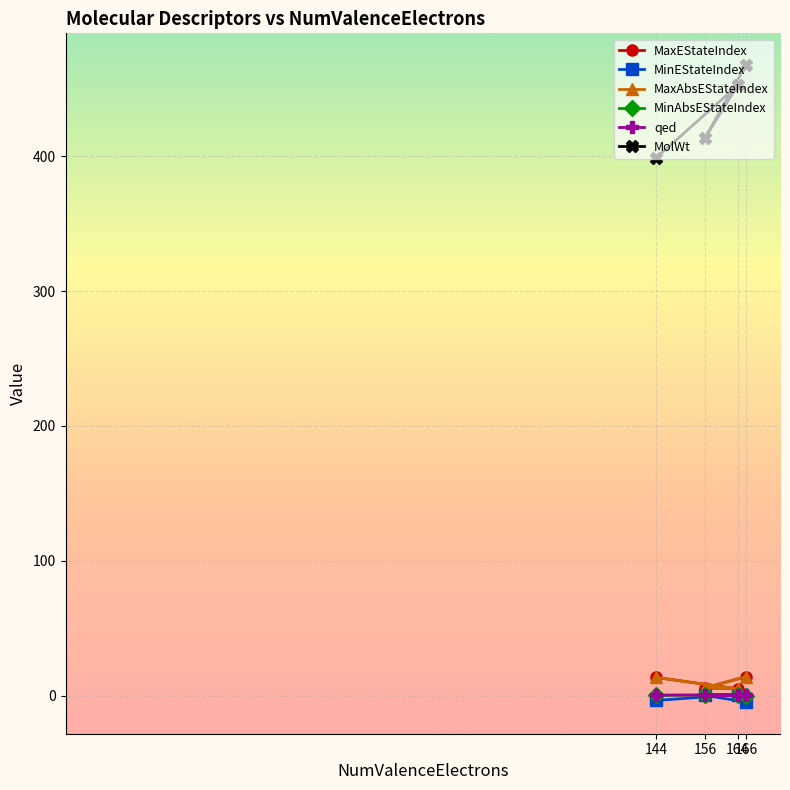

At which label does MaxAbsEStateIndex reach its peak?

166